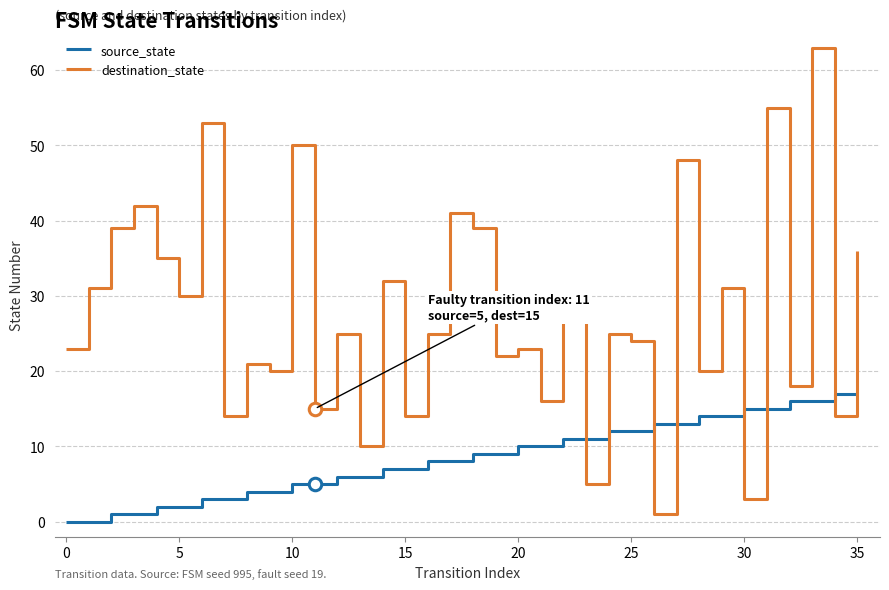

What are all the series names shown in the legend?

source_state, destination_state